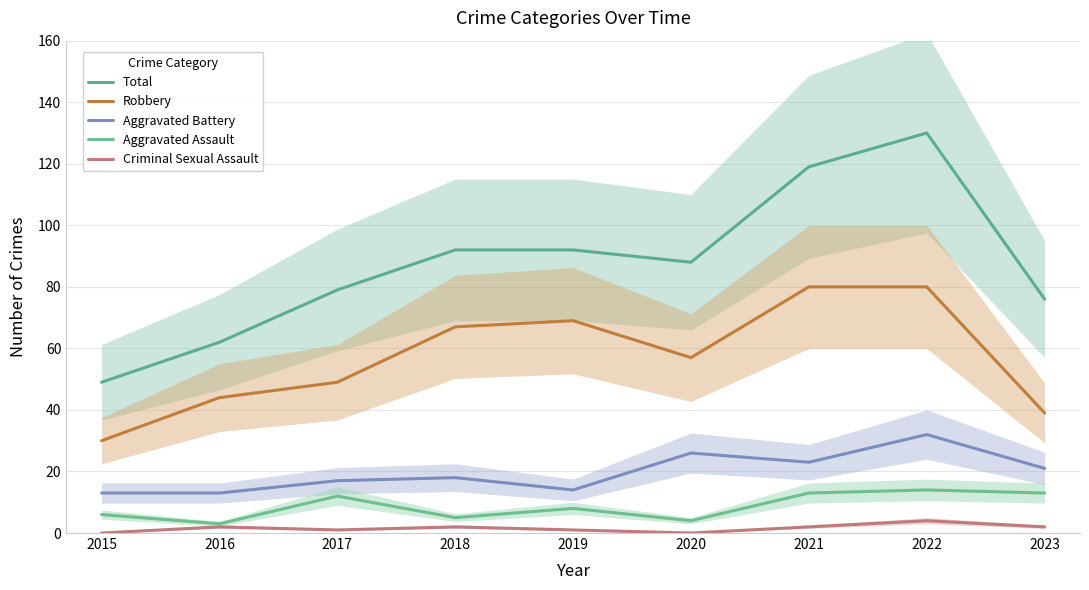

The Aggravated Battery series shows 19 at 2019. True or false?

False